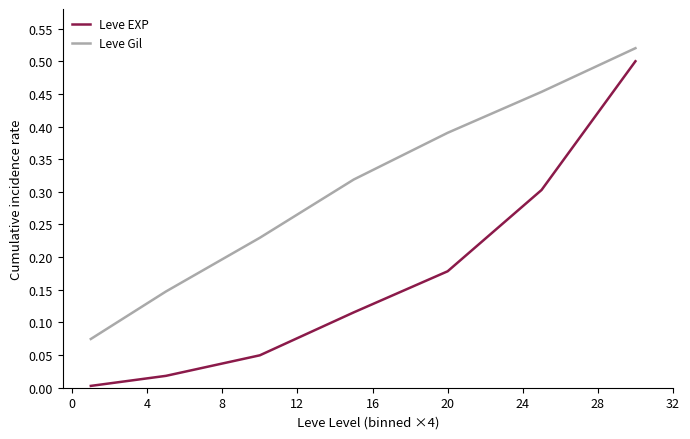

What are all the series names shown in the legend?

Leve EXP, Leve Gil